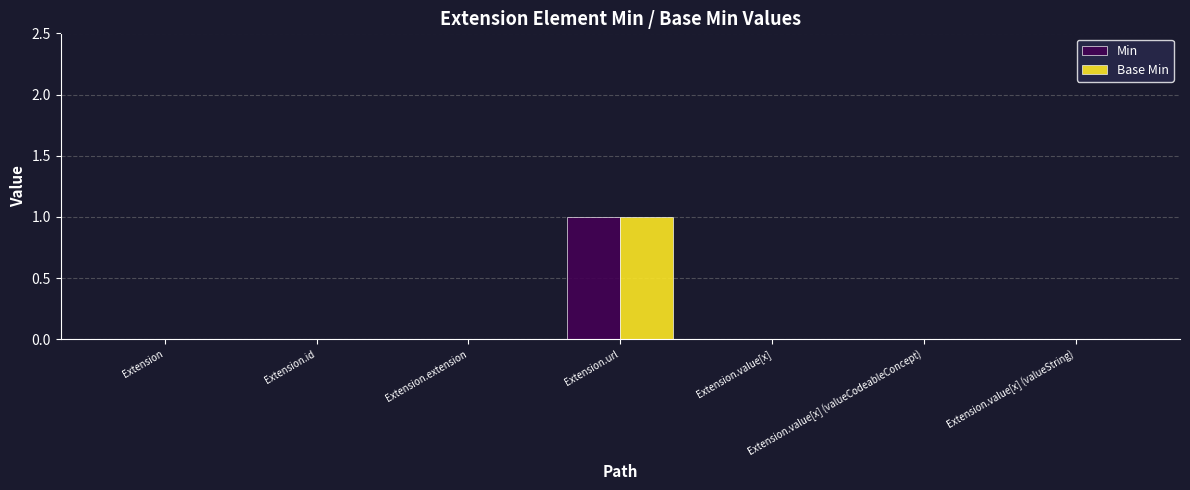

Which label corresponds to the largest value in the chart?

Extension.url